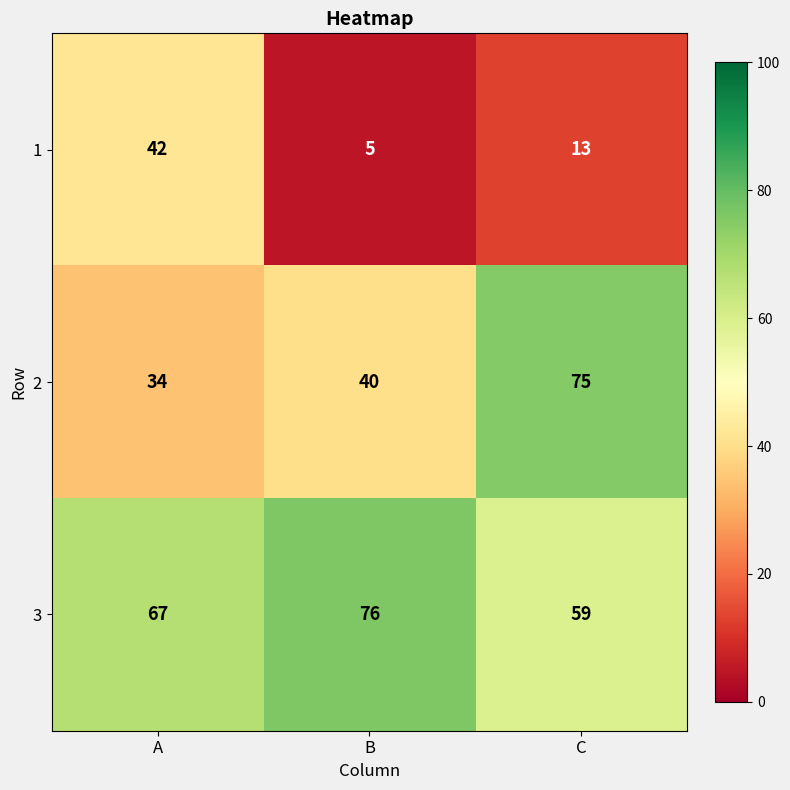

At which category is the sum across all series the highest?

C